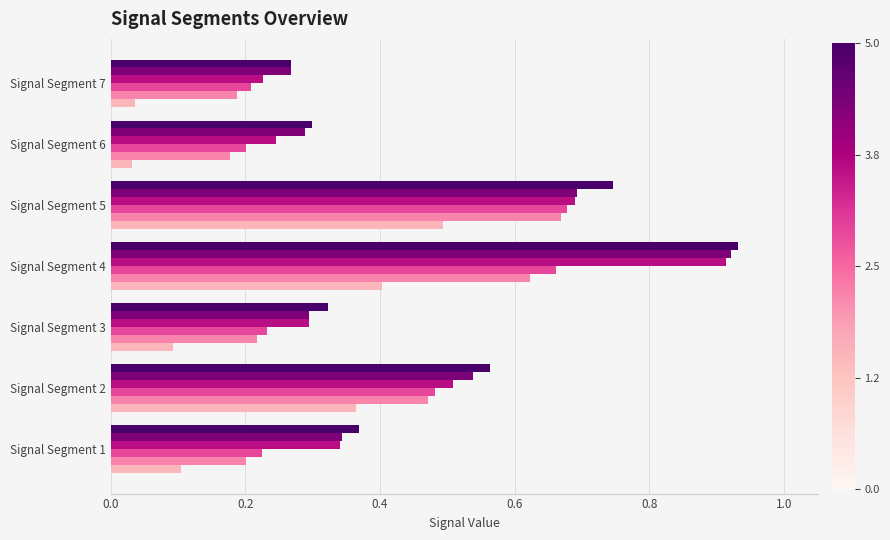

Count the number of data series in this chart.

6